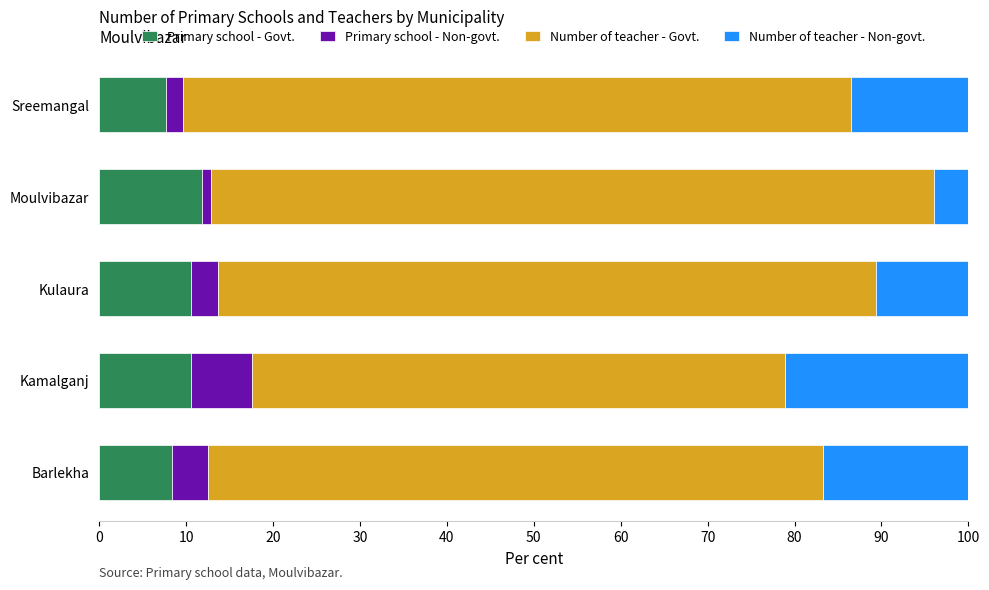

What is the difference between the Primary school - Govt. values at Kulaura and Barlekha?

2.3